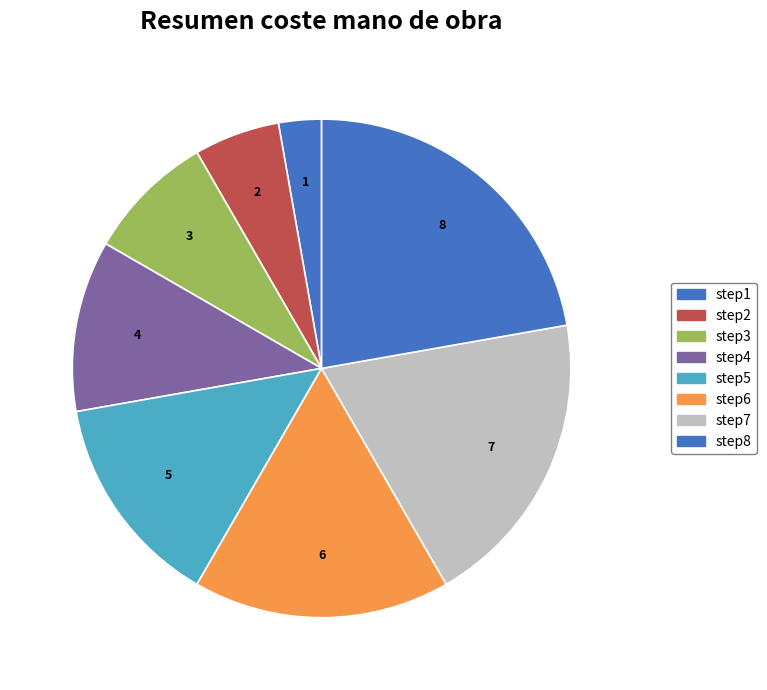

True or false: step3 accounts for 1% of the total.

False